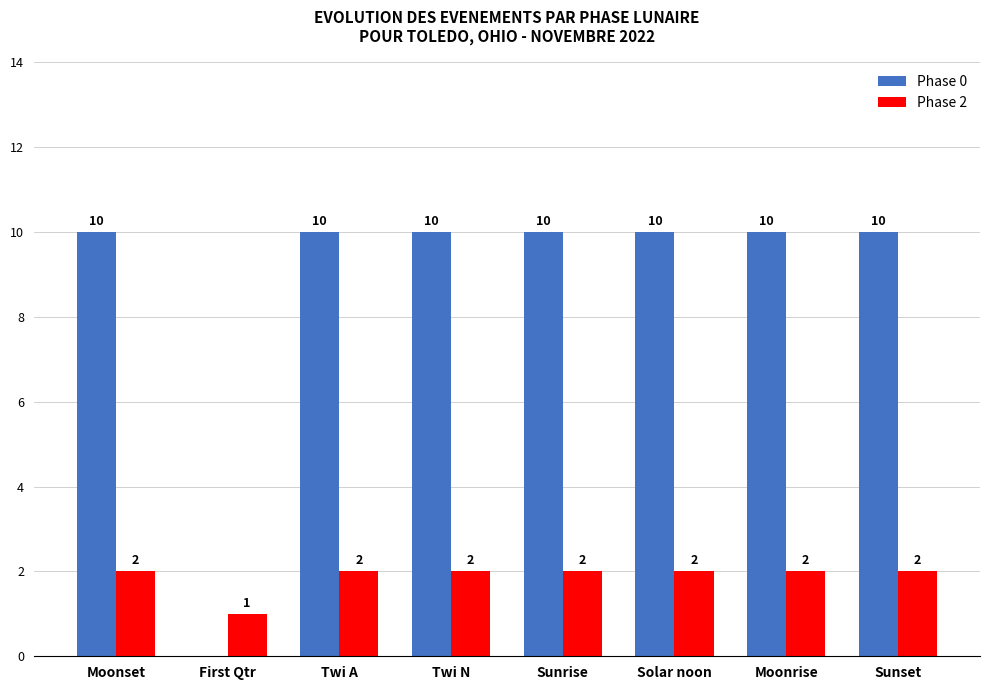

What are all the series names shown in the legend?

Phase 0, Phase 2